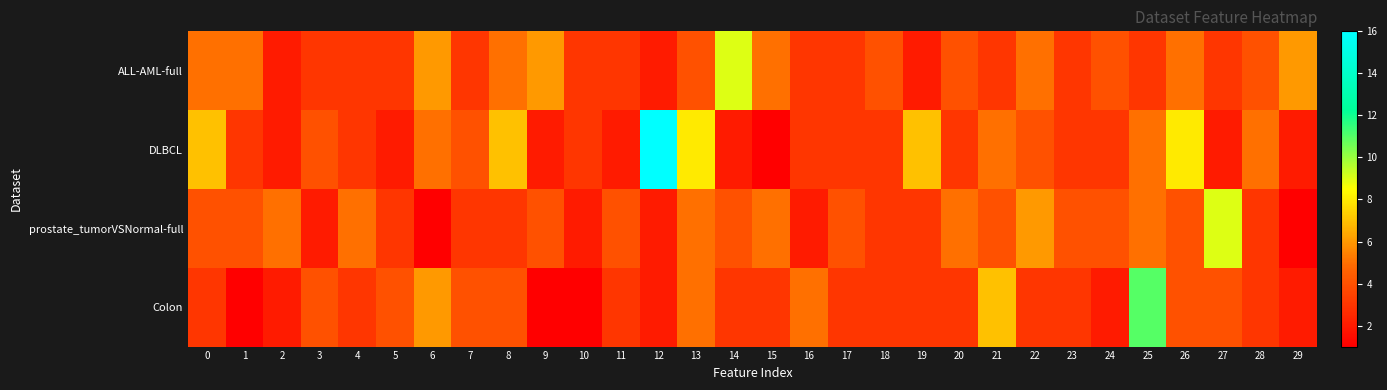

Reading right to left, extract all data points from this chart.

ALL-AML-full: 29=6	28=4	27=3	26=5	25=3	24=4	23=3	22=5	21=3	20=4	19=2	18=4	17=3	16=3	15=5	14=9	13=4	12=2	11=3	10=3	9=6	8=5	7=3	6=6	5=3	4=3	3=3	2=2	1=5	0=5
DLBCL: 29=2	28=5	27=2	26=8	25=5	24=3	23=3	22=4	21=5	20=3	19=7	18=3	17=3	16=3	15=1	14=2	13=8	12=16	11=2	10=3	9=2	8=7	7=4	6=5	5=2	4=3	3=4	2=2	1=3	0=7
prostate_tumorVSNormal-full: 29=1	28=3	27=9	26=4	25=5	24=4	23=4	22=6	21=4	20=5	19=3	18=3	17=4	16=2	15=5	14=4	13=5	12=2	11=4	10=2	9=4	8=3	7=3	6=1	5=3	4=5	3=2	2=5	1=4	0=4
Colon: 29=2	28=3	27=4	26=4	25=11	24=2	23=3	22=3	21=7	20=3	19=3	18=3	17=3	16=5	15=3	14=3	13=5	12=2	11=3	10=1	9=1	8=4	7=4	6=6	5=4	4=3	3=4	2=2	1=1	0=3